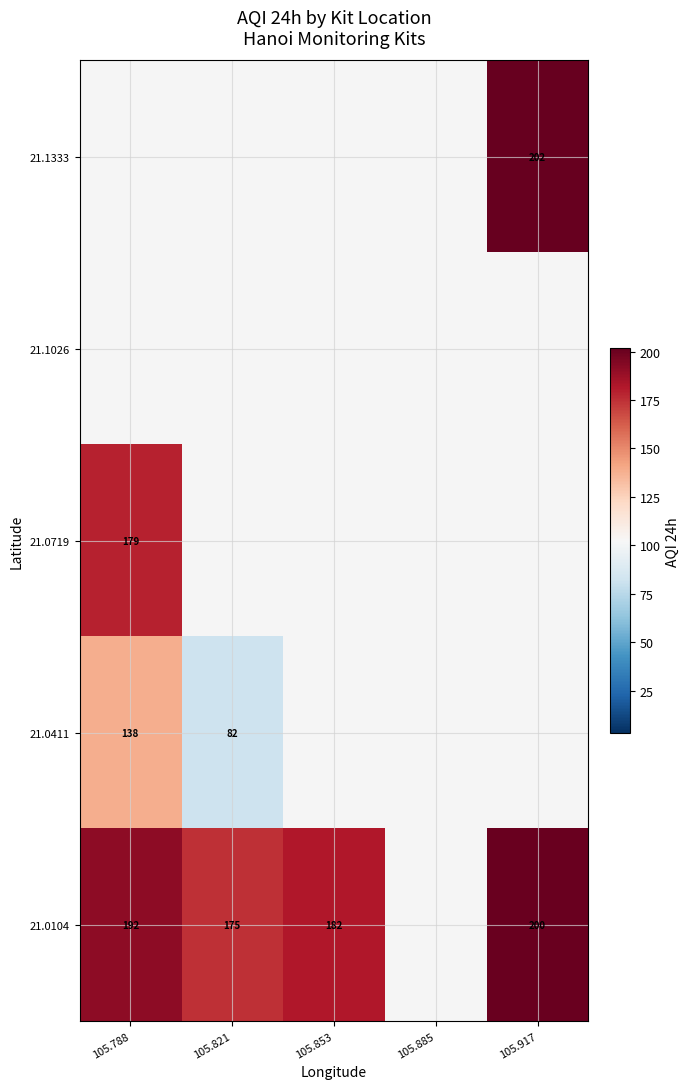

At which label is 21.0104 closest to 187?

105.788